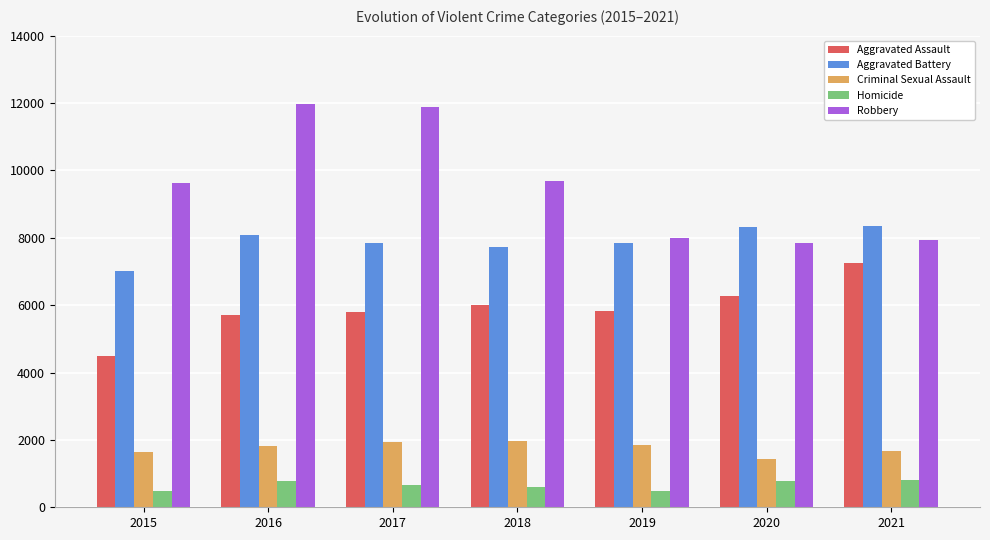

Which series changed the most between 2015 and 2016?

Robbery